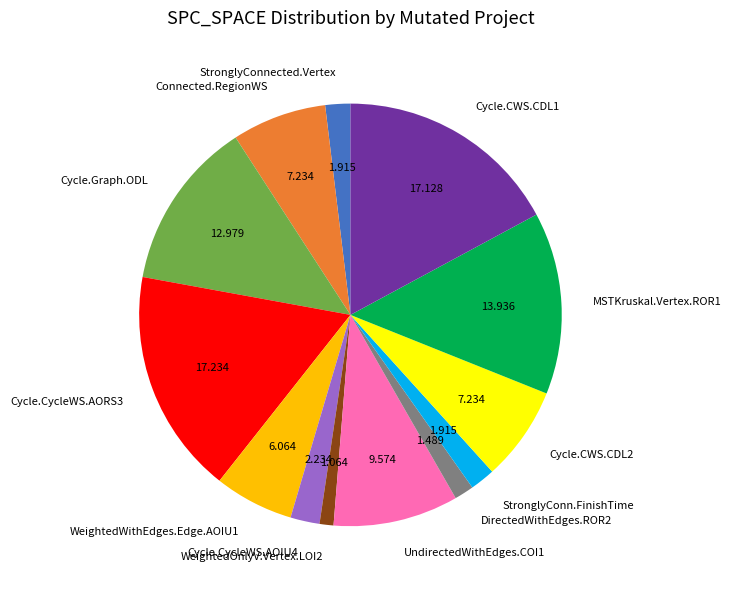

Do StronglyConn.FinishTime and DirectedWithEdges.ROR2 together represent more than half of the pie?

No